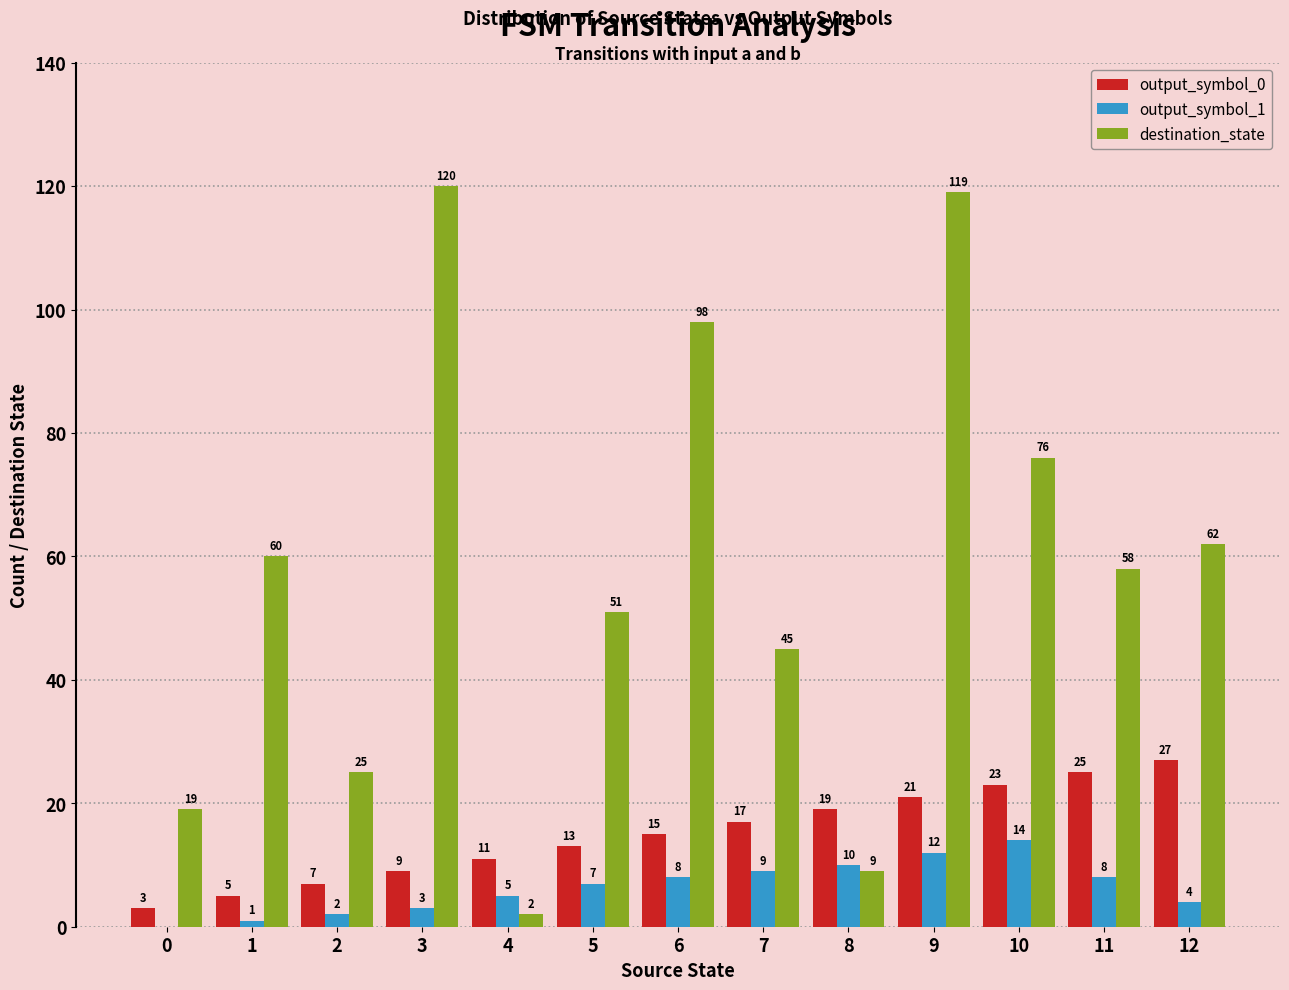

Reading left to right, transcribe all the data shown in this chart.

output_symbol_0: 3	5	7	9	11	13	15	17	19	21	23	25	27
output_symbol_1: 0	1	2	3	5	7	8	9	10	12	14	8	4
destination_state: 19	60	25	120	2	51	98	45	9	119	76	58	62